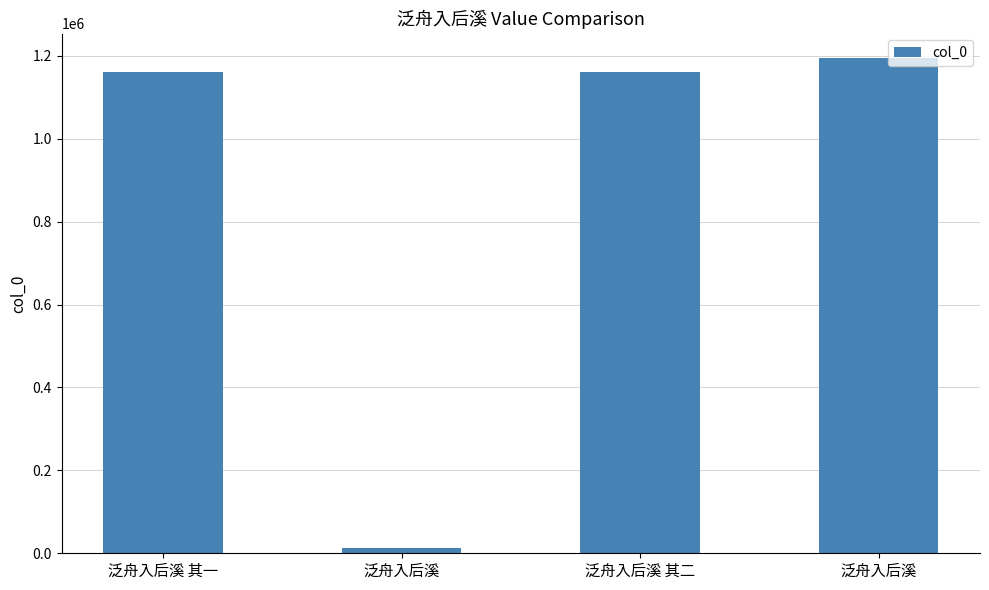

What is the difference between the values at 泛舟入后溪 其一 and 泛舟入后溪?

1149063